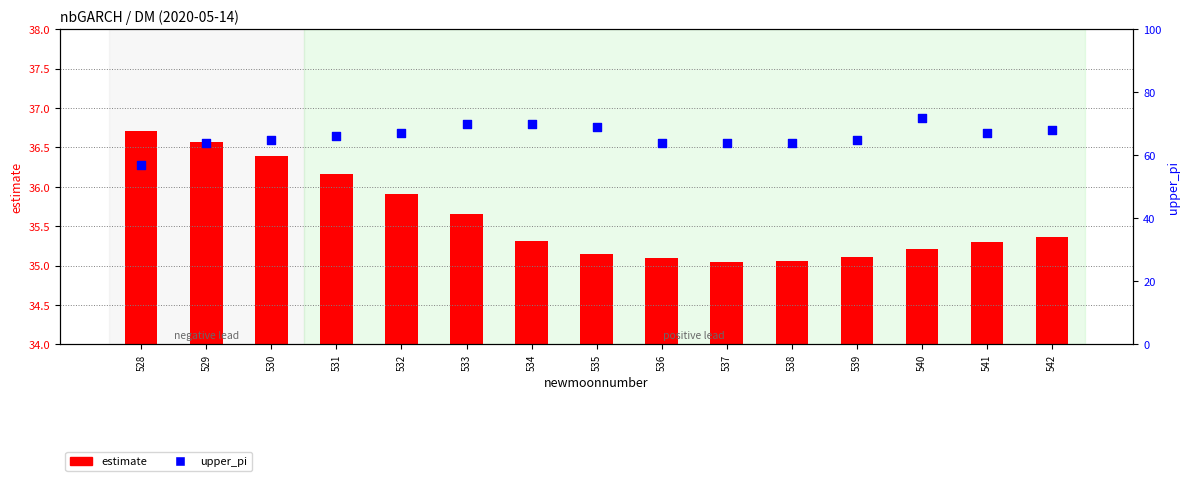

Which series has the largest total across all categories?

upper_pi